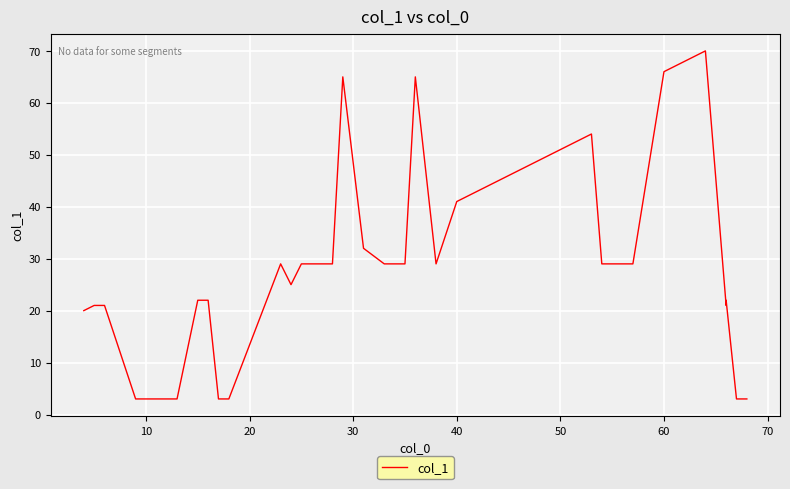

True or false: the data shows 17 at 29.

False